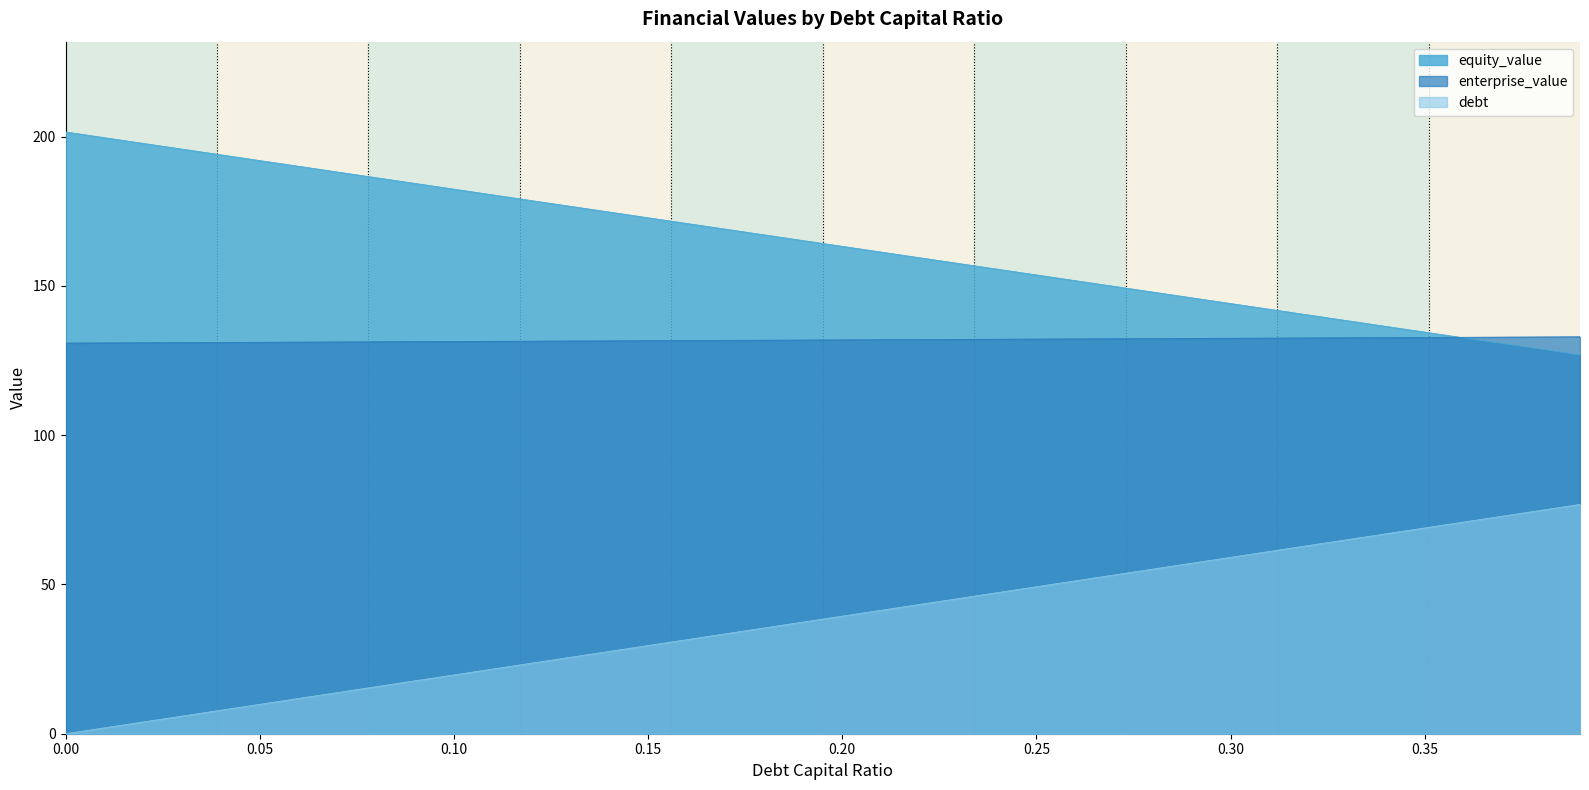

Reading left to right, what are all the values shown in this chart?

equity_value: 0.0=201.5	0.01=199.6	0.02=197.7	0.03=195.8	0.04=193.9	0.05=192.0	0.06=190.0	0.07=188.1	0.08=186.2	0.09=184.3	0.1=182.4	0.11=180.5	0.12=178.5	0.13=176.6	0.14=174.7	0.15=172.8	0.16=170.9	0.17=169.0	0.18=167.1	0.19=165.1	0.2=163.2	0.21=161.3	0.22=159.4	0.23=157.5	0.24=155.6	0.25=153.6	0.26=151.7	0.27=149.8	0.28=147.9	0.29=146.0	0.3=144.1	0.31=142.2	0.32=140.2	0.33=138.3	0.34=136.4	0.35=134.5	0.36=132.6	0.37=130.7	0.38=128.8	0.39=126.8
enterprise_value: 0.0=130.8	0.01=130.9	0.02=130.9	0.03=131.0	0.04=131.0	0.05=131.1	0.06=131.2	0.07=131.2	0.08=131.3	0.09=131.3	0.1=131.4	0.11=131.4	0.12=131.5	0.13=131.5	0.14=131.6	0.15=131.6	0.16=131.7	0.17=131.7	0.18=131.8	0.19=131.9	0.2=131.9	0.21=132.0	0.22=132.0	0.23=132.1	0.24=132.1	0.25=132.2	0.26=132.2	0.27=132.3	0.28=132.3	0.29=132.4	0.3=132.4	0.31=132.5	0.32=132.6	0.33=132.6	0.34=132.7	0.35=132.7	0.36=132.8	0.37=132.8	0.38=132.9	0.39=132.9
debt: 0.0=0.0	0.01=2.0	0.02=3.9	0.03=5.9	0.04=7.9	0.05=9.8	0.06=11.8	0.07=13.8	0.08=15.8	0.09=17.7	0.1=19.7	0.11=21.7	0.12=23.6	0.13=25.6	0.14=27.6	0.15=29.5	0.16=31.5	0.17=33.5	0.18=35.4	0.19=37.4	0.2=39.4	0.21=41.3	0.22=43.3	0.23=45.3	0.24=47.3	0.25=49.2	0.26=51.2	0.27=53.2	0.28=55.1	0.29=57.1	0.3=59.1	0.31=61.0	0.32=63.0	0.33=65.0	0.34=66.9	0.35=68.9	0.36=70.9	0.37=72.9	0.38=74.8	0.39=76.8